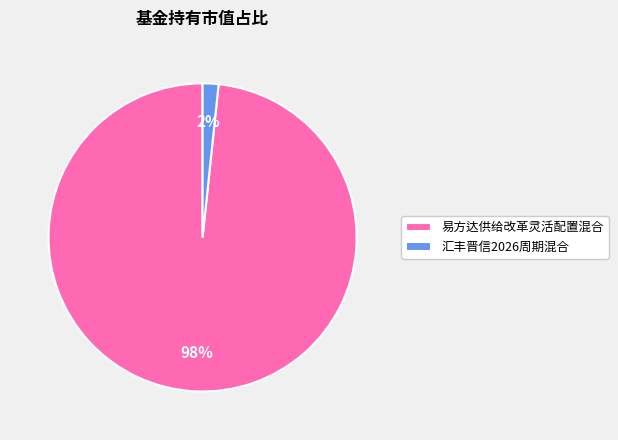

Does 易方达供给改革灵活配置混合 represent more than half of the total?

Yes